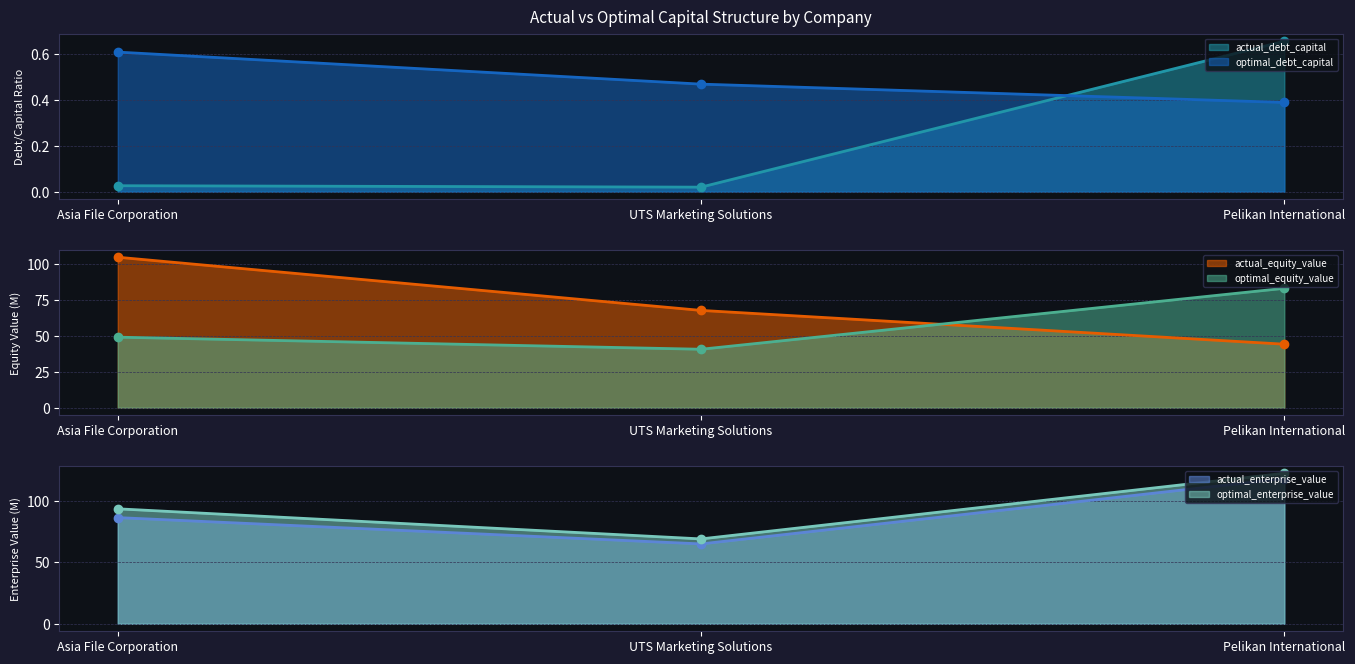

Which category has the lowest value across all series?

UTS Marketing Solutions